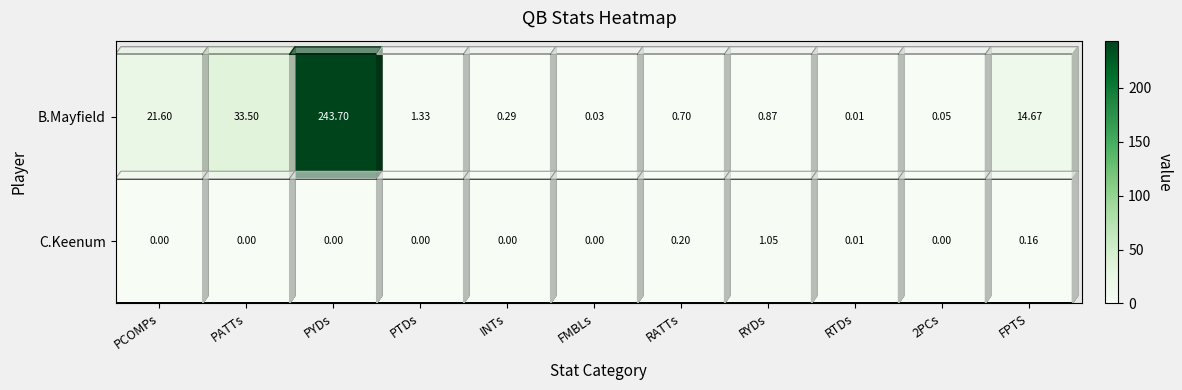

Which has a higher value, RATTs or 2PCs?

RATTs